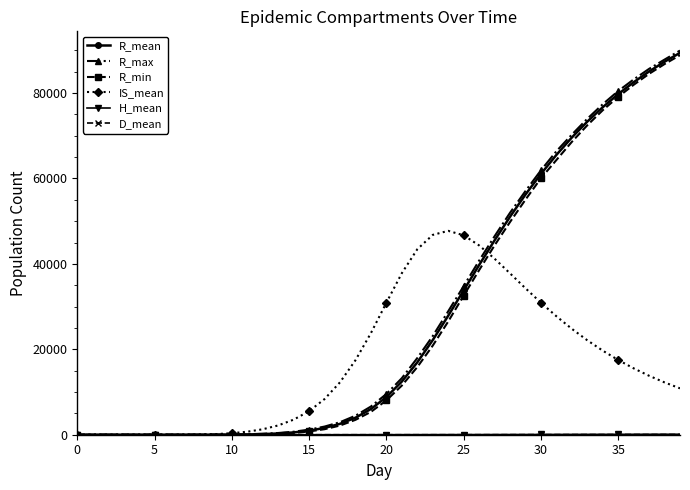

Which series has the widest spread of values?

R_max